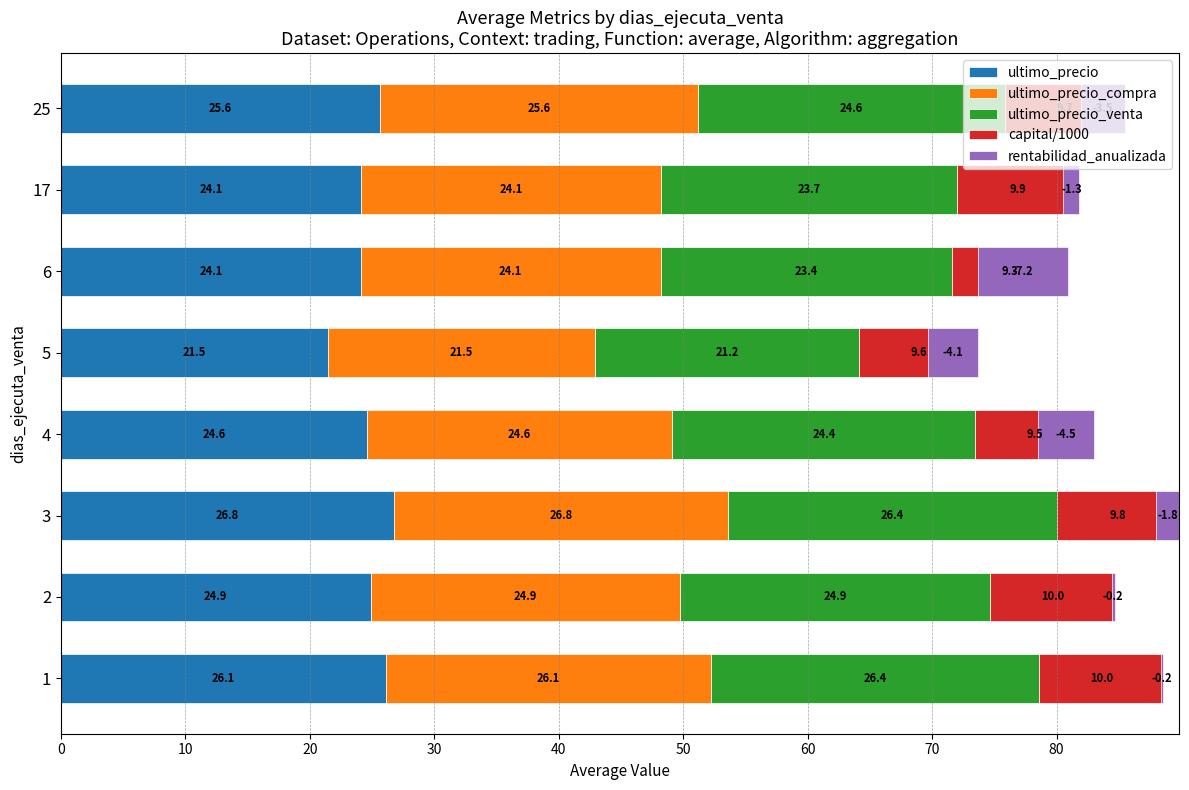

What is the difference between the maximum and minimum values in the ultimo_precio_venta series?

5.2